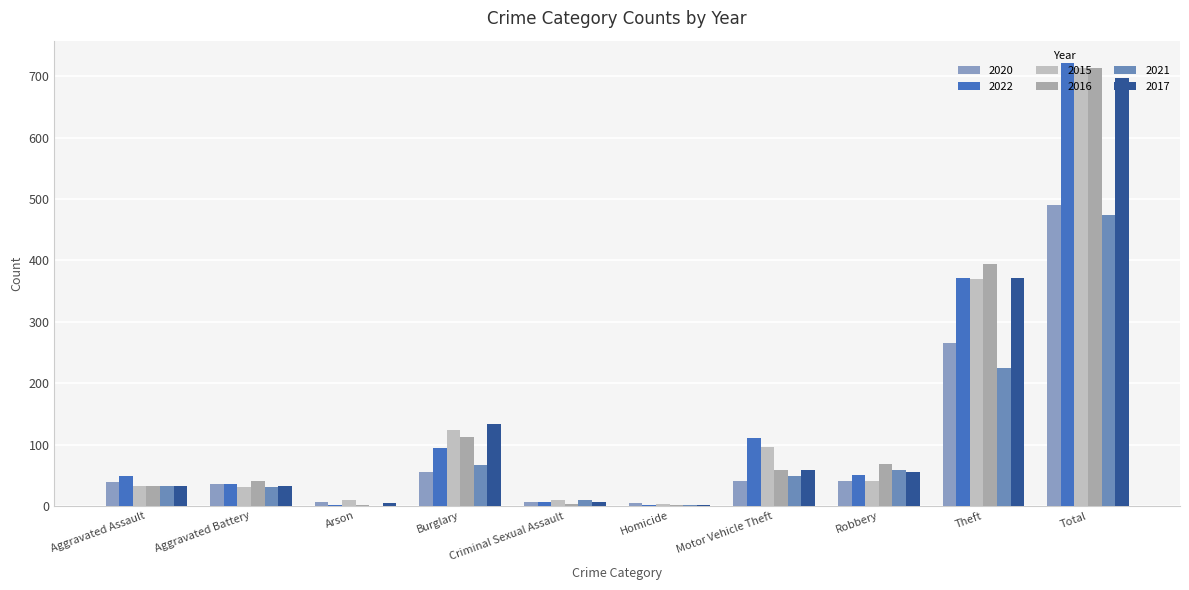

Is the value of 2020 at Homicide greater than the value of 2021 at Total?

No